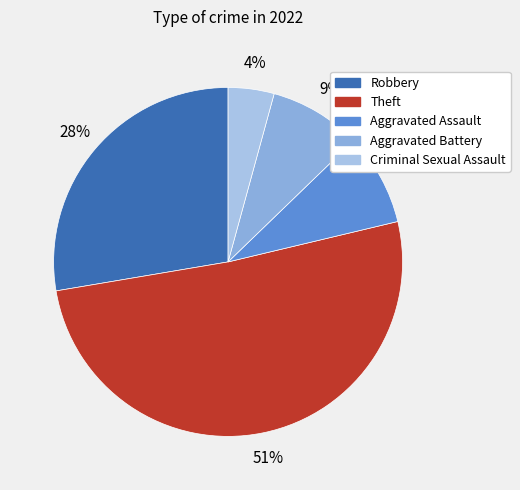

How many segments does this pie chart have?

5